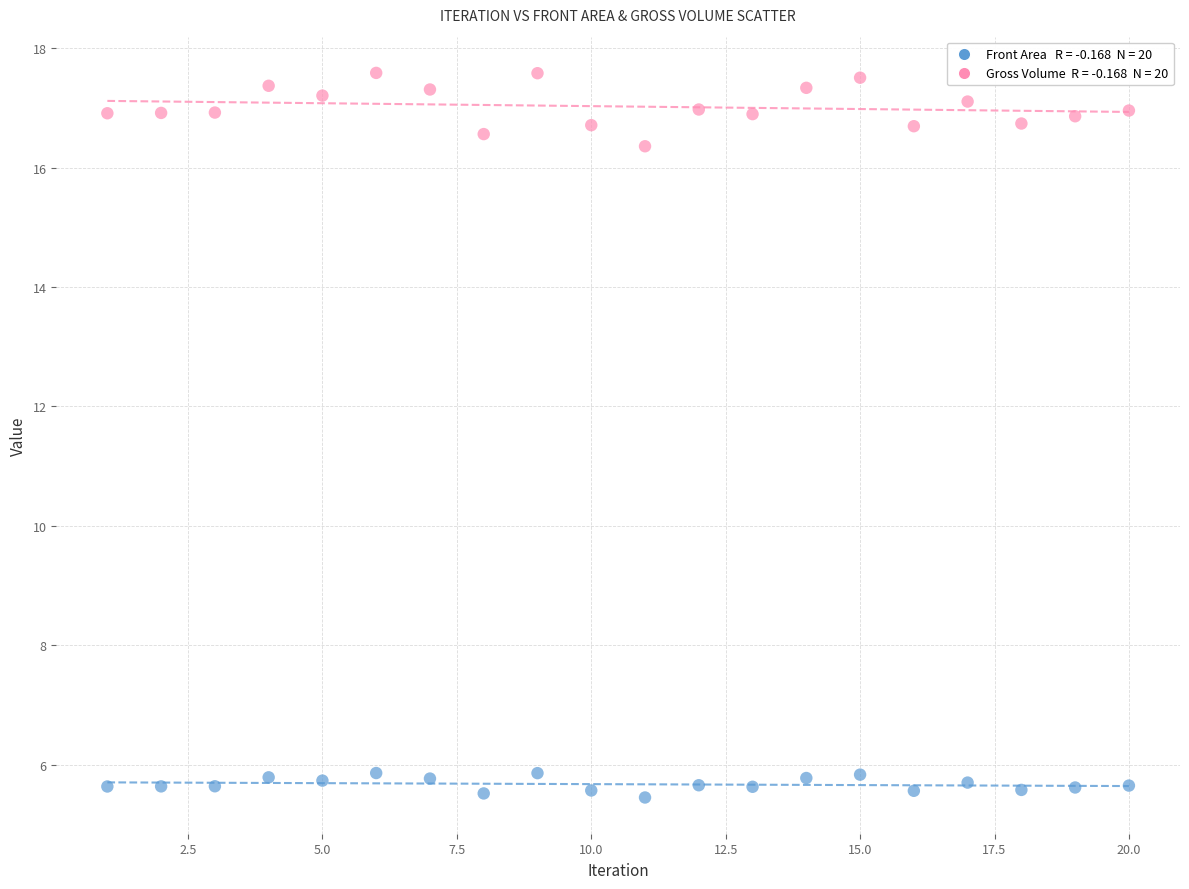

Across all data points, what is the range of Y values (max minus min)?

12.1